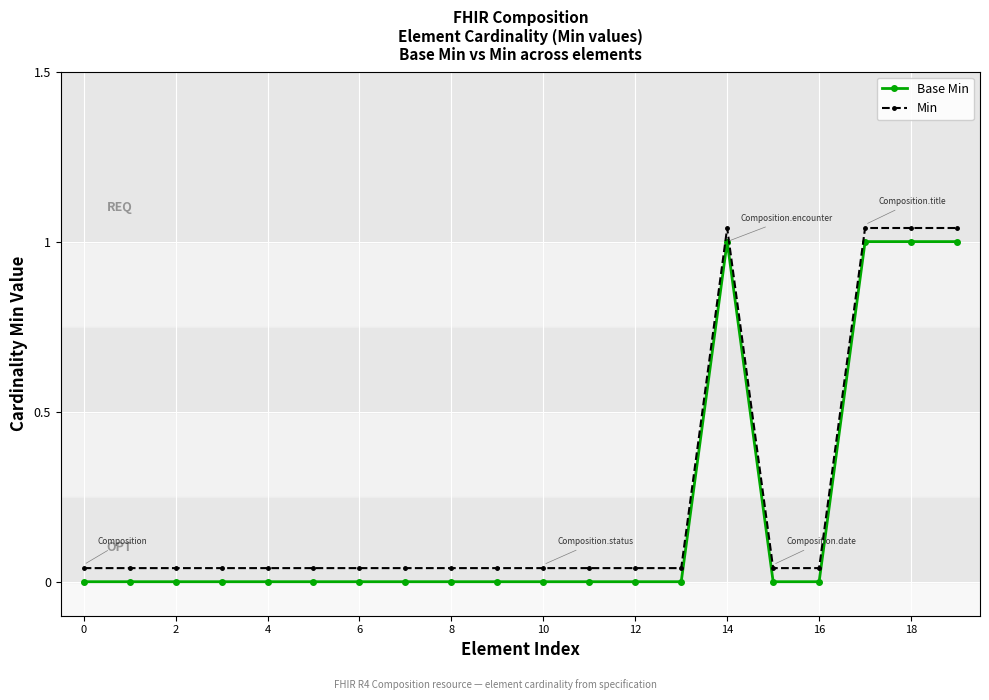

True or false: Base Min has more than 0 interior local peaks.

True